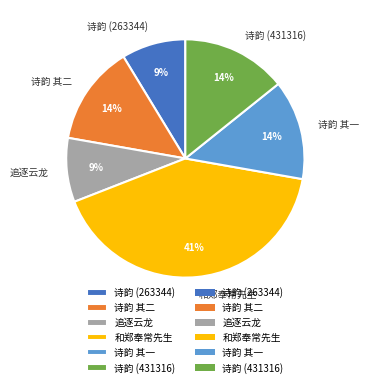

The 追逐云龙 slice represents 9% of the pie. True or false?

True